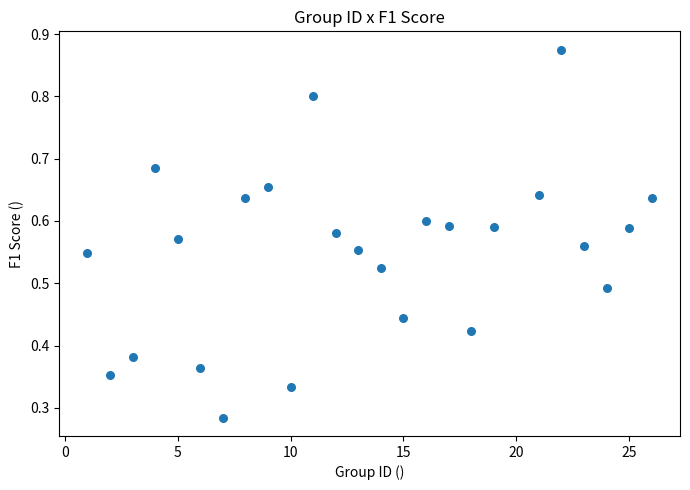

What is the range of X values (max minus min)?

25.0